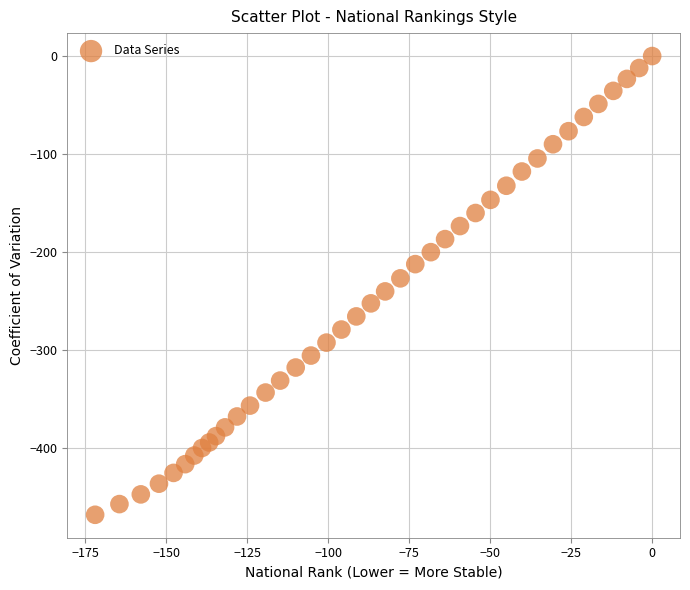

What is the range of X values (max minus min)?

171.9